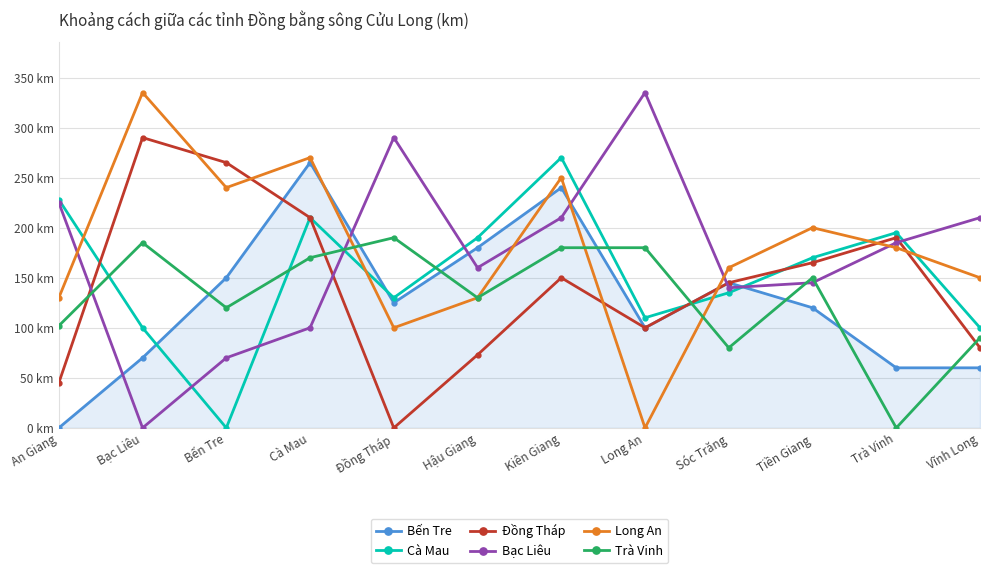

What position from the left is Tiền Giang?

10